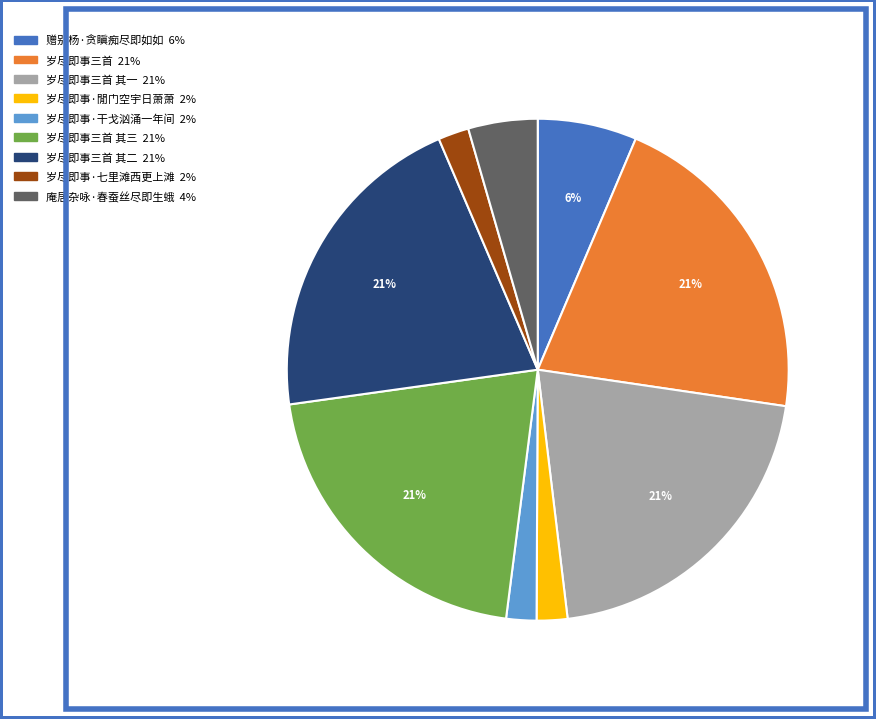

Is there a majority slice in this chart?

No